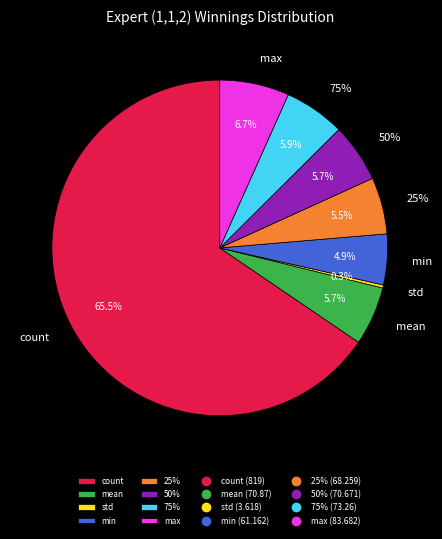

What percentage is the 75% slice, to the nearest percent?

6%